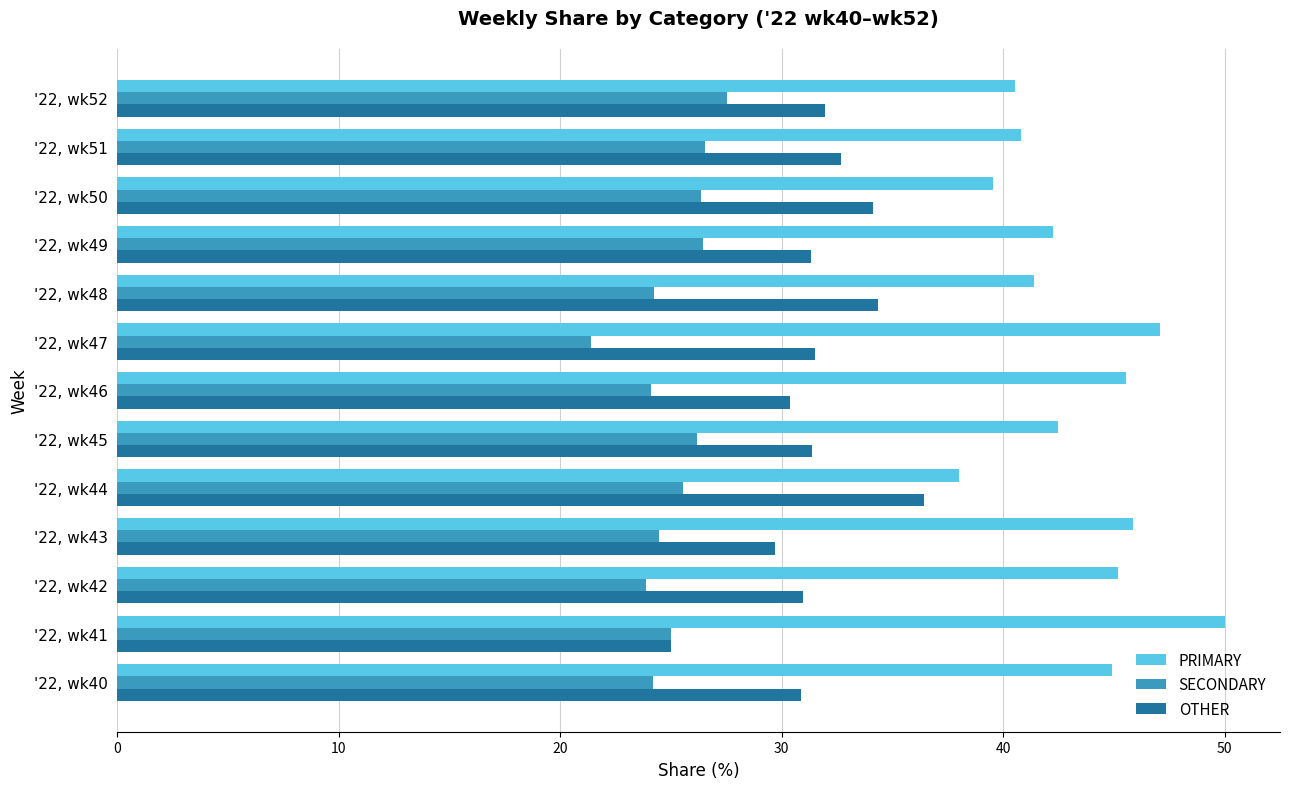

List the series in order of their peak value, highest first.

PRIMARY, OTHER, SECONDARY